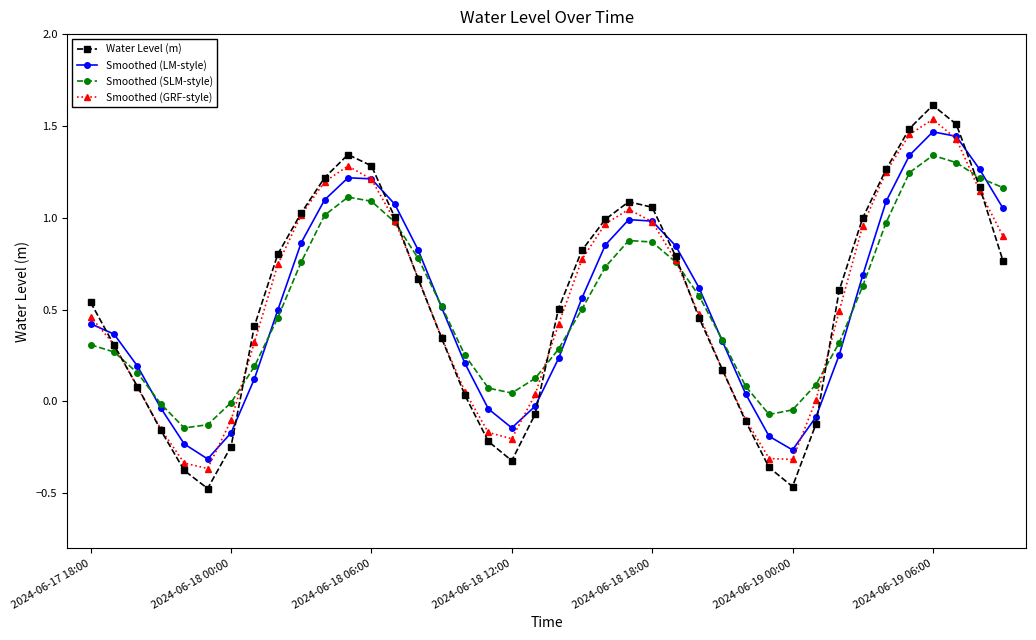

After their last crossing, which series has the higher values: Smoothed (GRF-style) or Water Level (m)?

Smoothed (GRF-style)